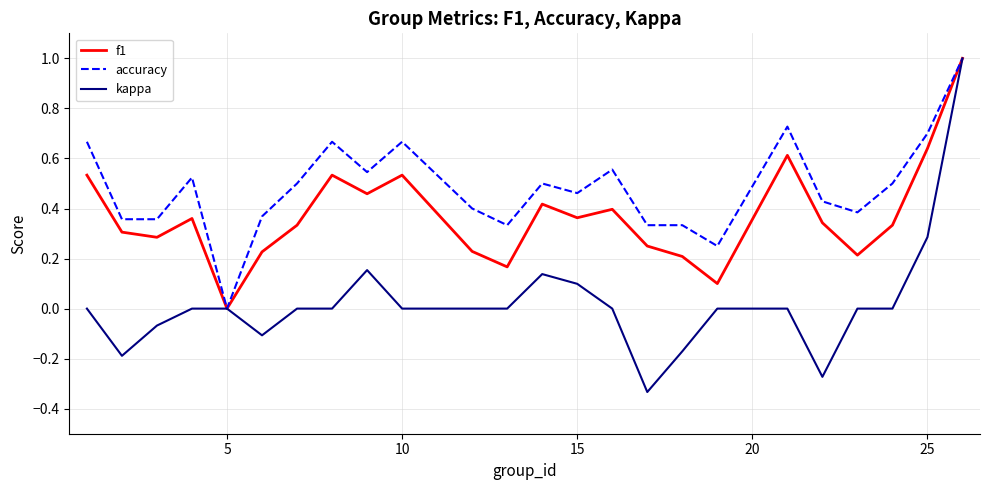

Is this an area chart (filled region under the line)?

No